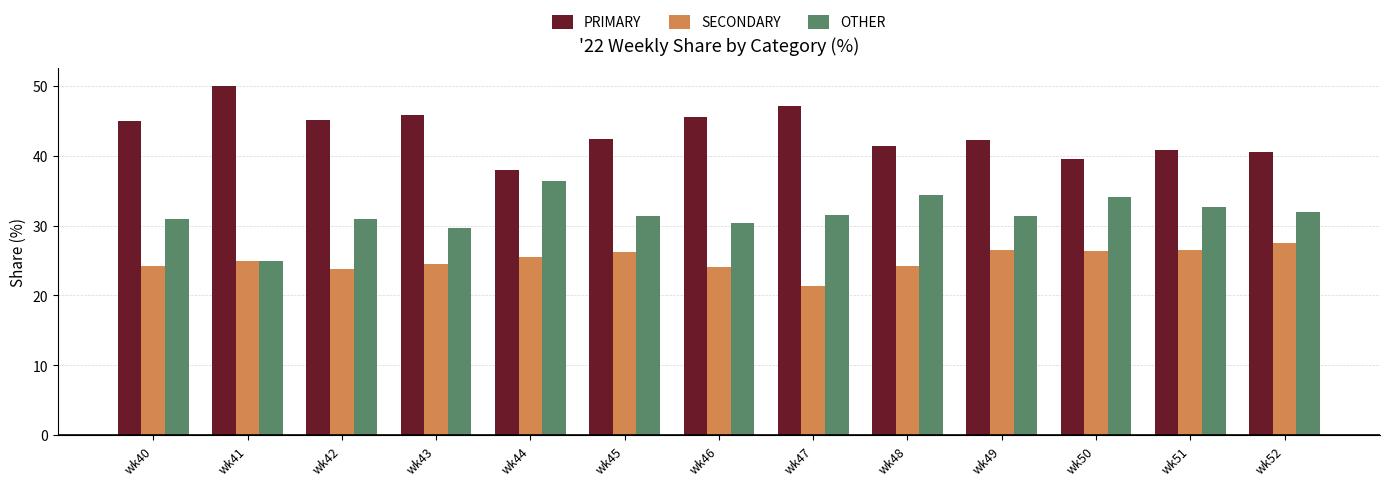

How many bars are there in each group?

3